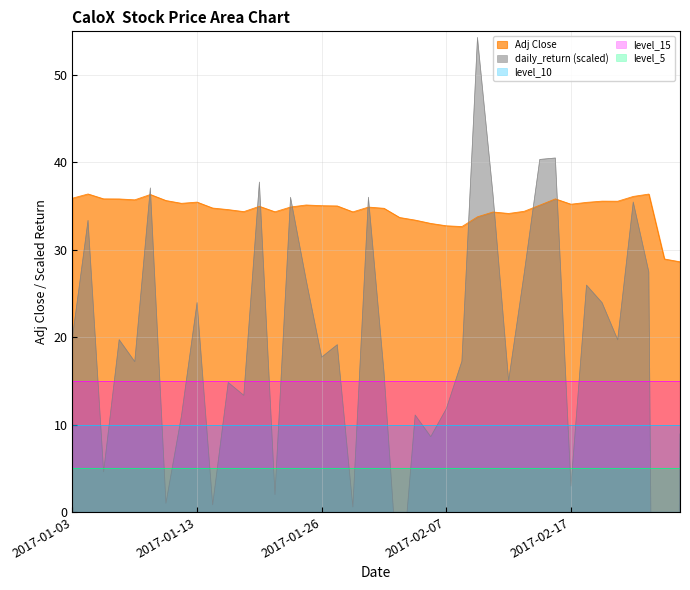

What is the minimum value for Adj Close?

28.6